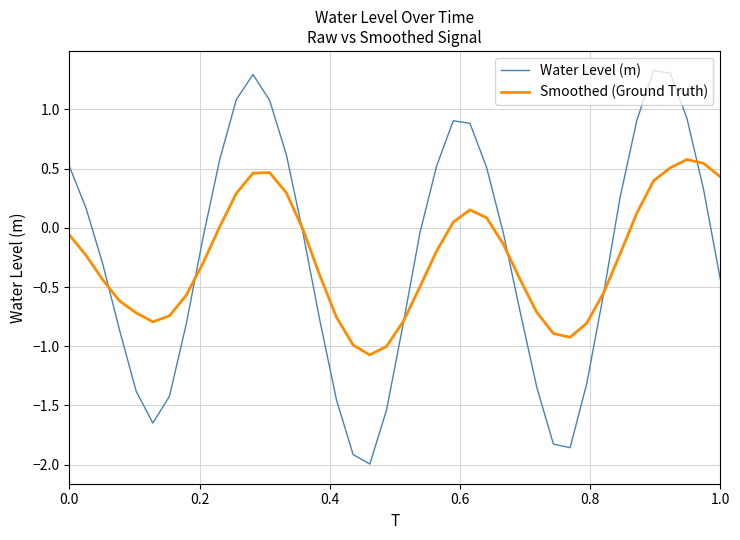

What is the maximum value for Water Level (m)?

1.3